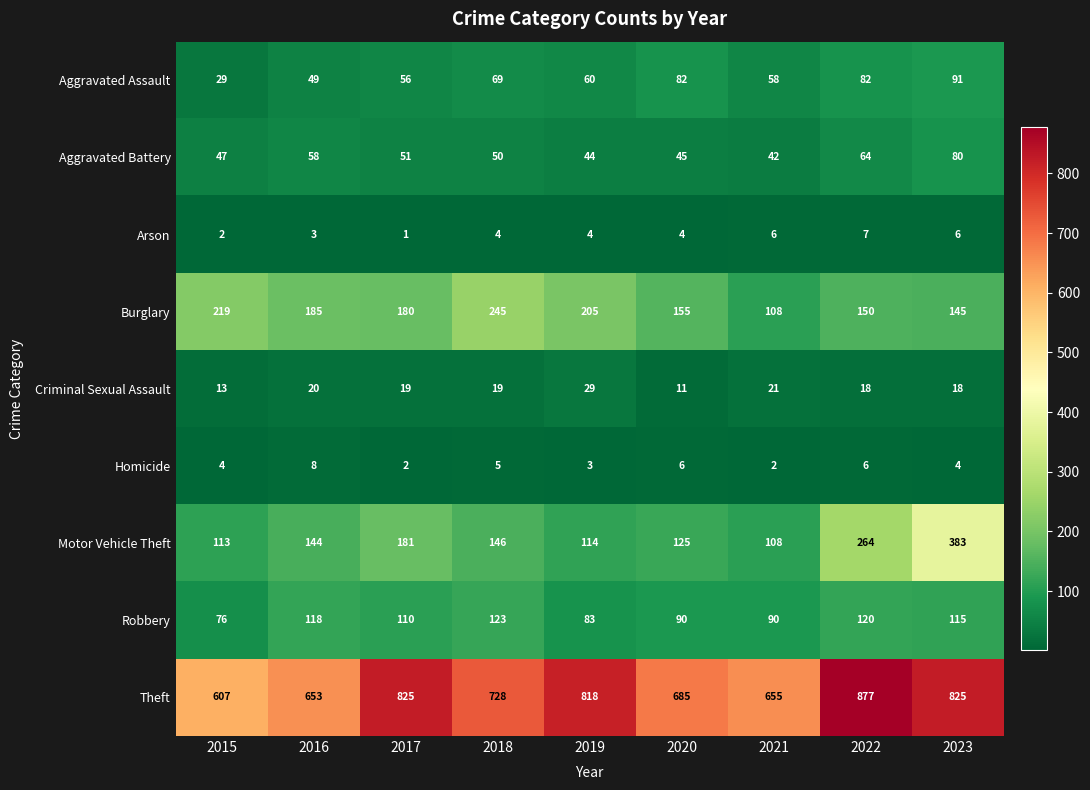

What is the approximate value of Homicide at 2020?

6